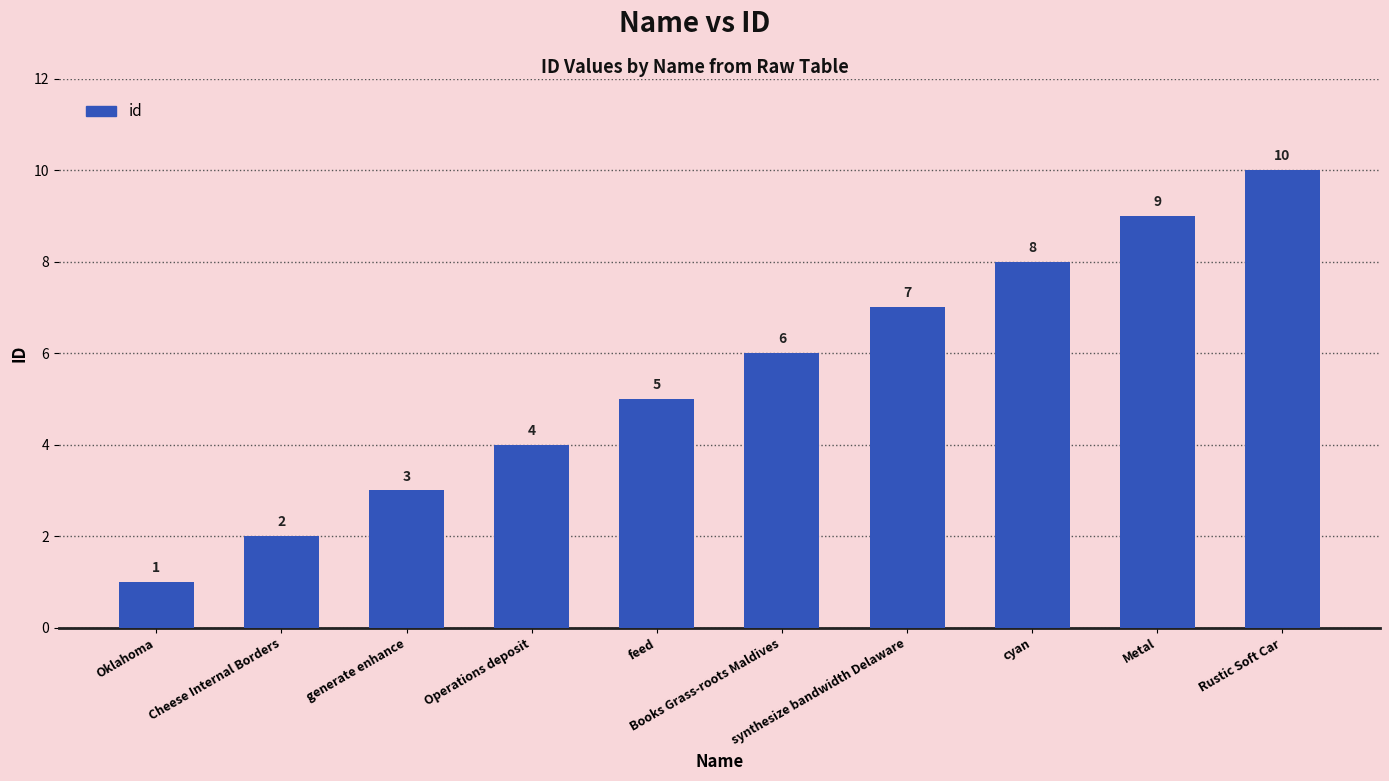

What is the average value?

6